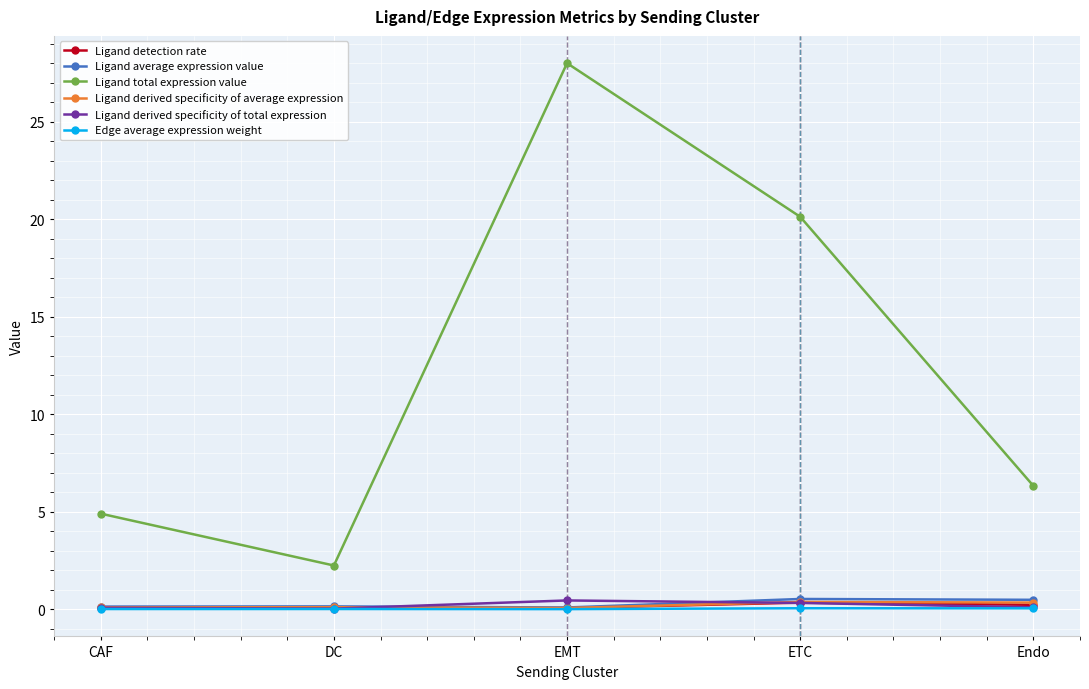

Which series has the largest range (max minus min)?

Ligand total expression value